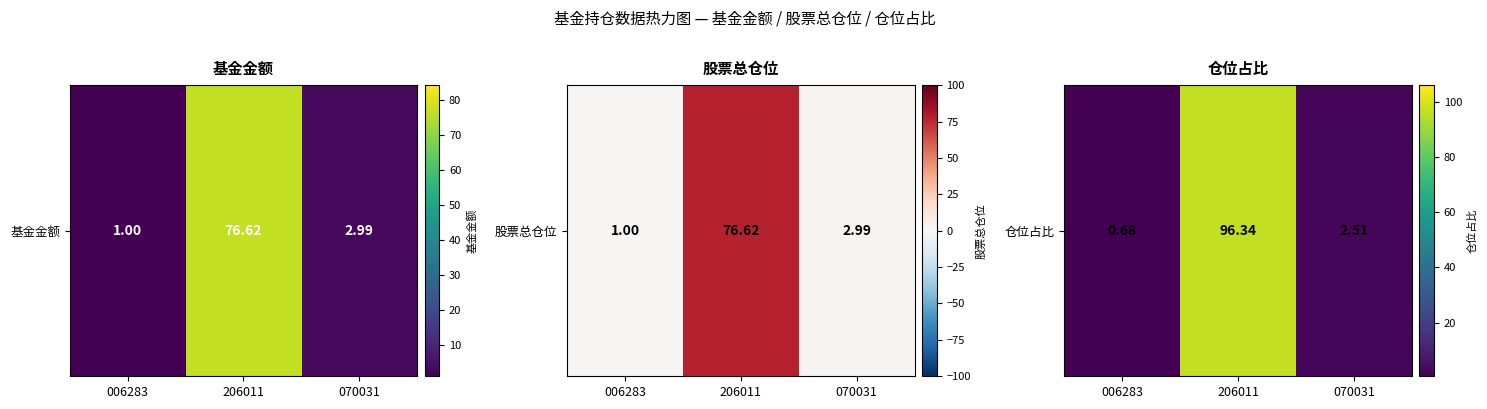

True or false: the data shows 50.2 at 206011.

False